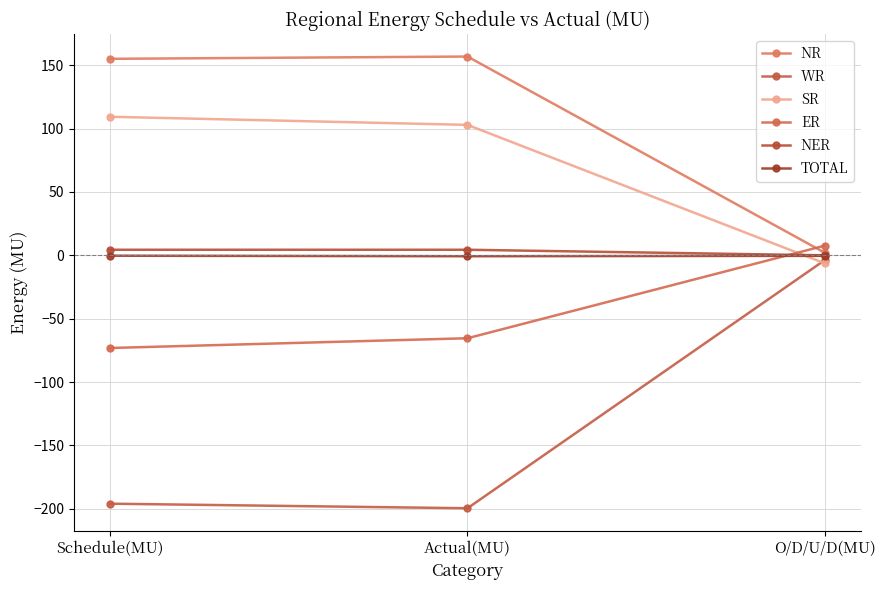

What is the difference between the maximum and minimum values in the SR series?

115.7